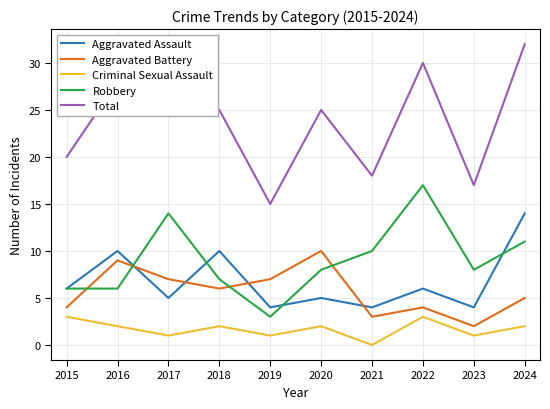

List the series in order of their peak value, lowest first.

Criminal Sexual Assault, Aggravated Battery, Aggravated Assault, Robbery, Total